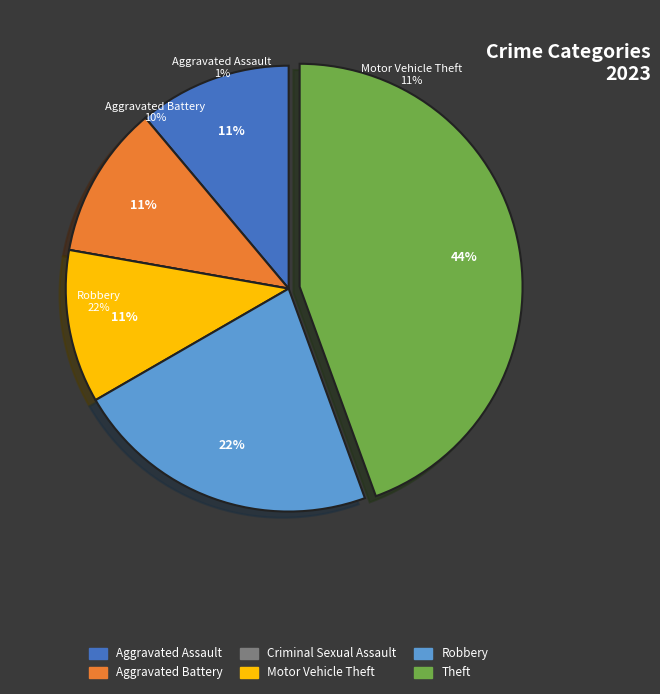

Which category has the smallest portion of the pie?

Criminal Sexual Assault